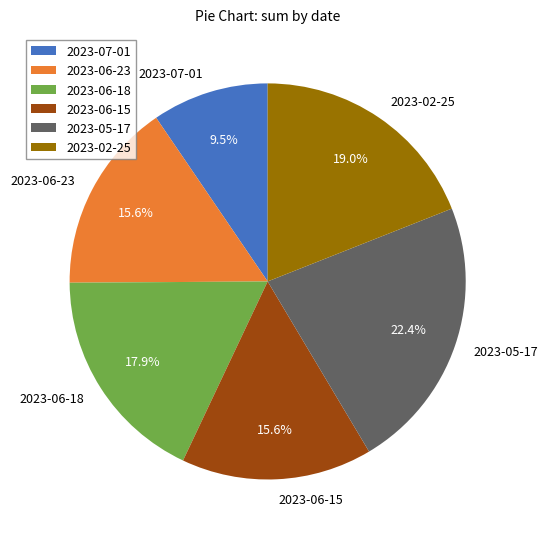

True or false: 2023-06-15 accounts for 16% of the total.

True